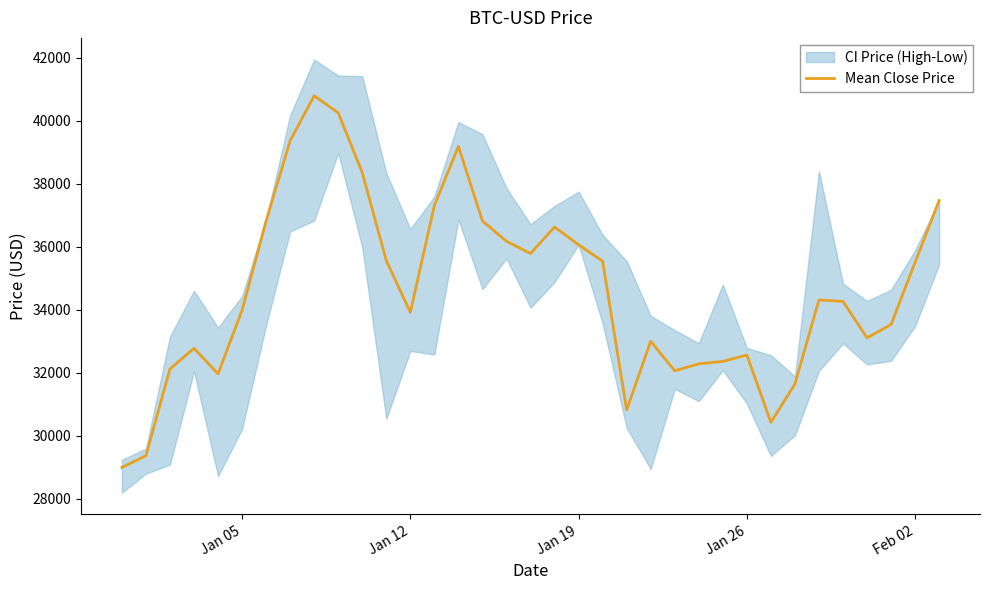

What is the lowest value of the Mean Close Price series?

29001.7